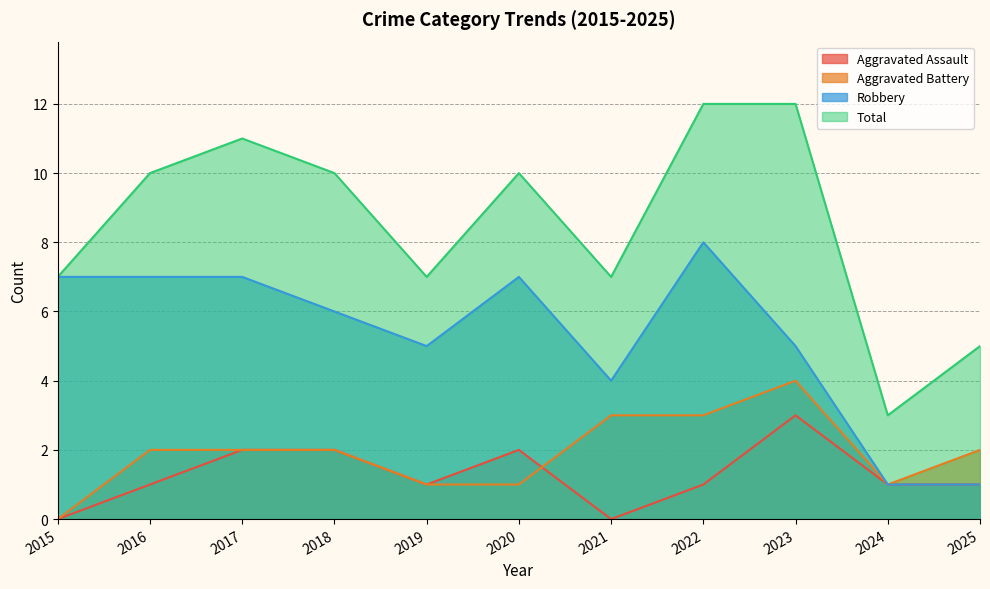

What is the sum of the Total values at 2022 and 2020?

22